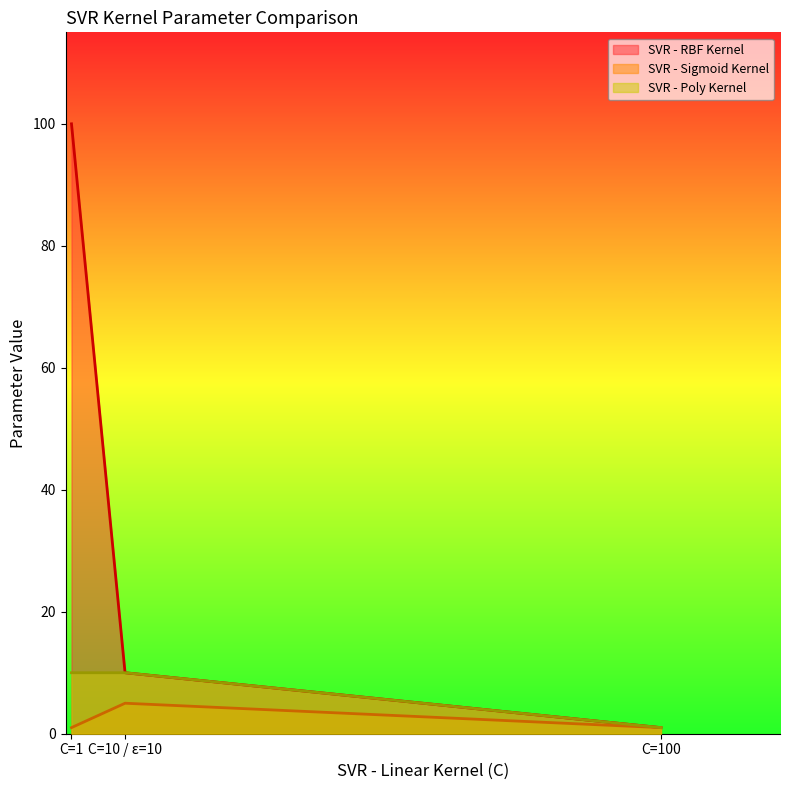

Is it true that SVR - RBF Kernel equals 10 at C=10 / ε=10?

True